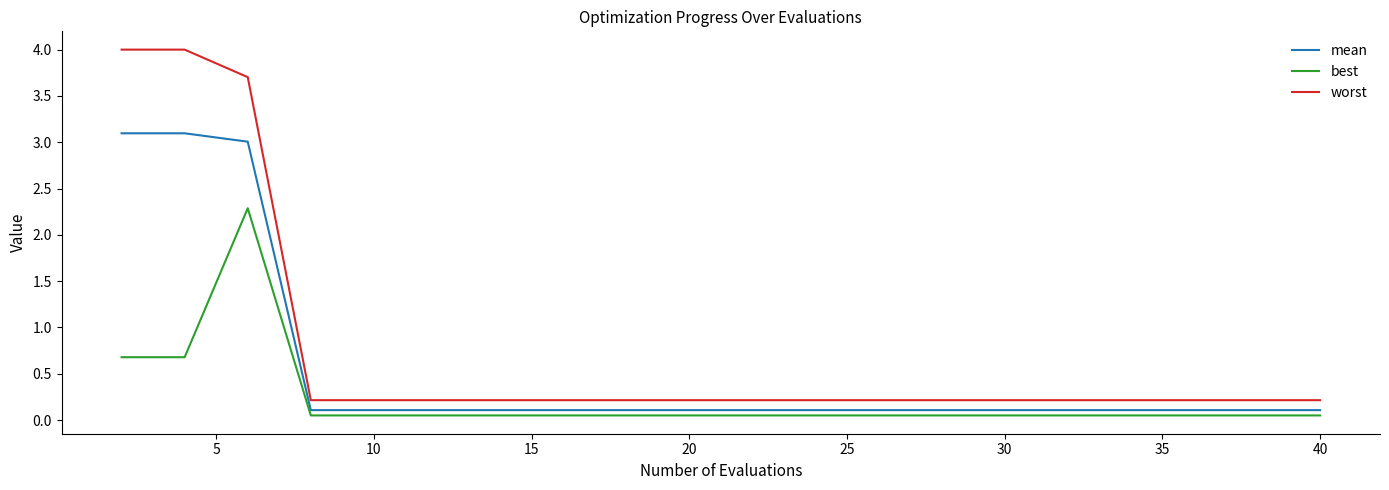

What is the difference between the maximum and minimum values in the worst series?

3.8